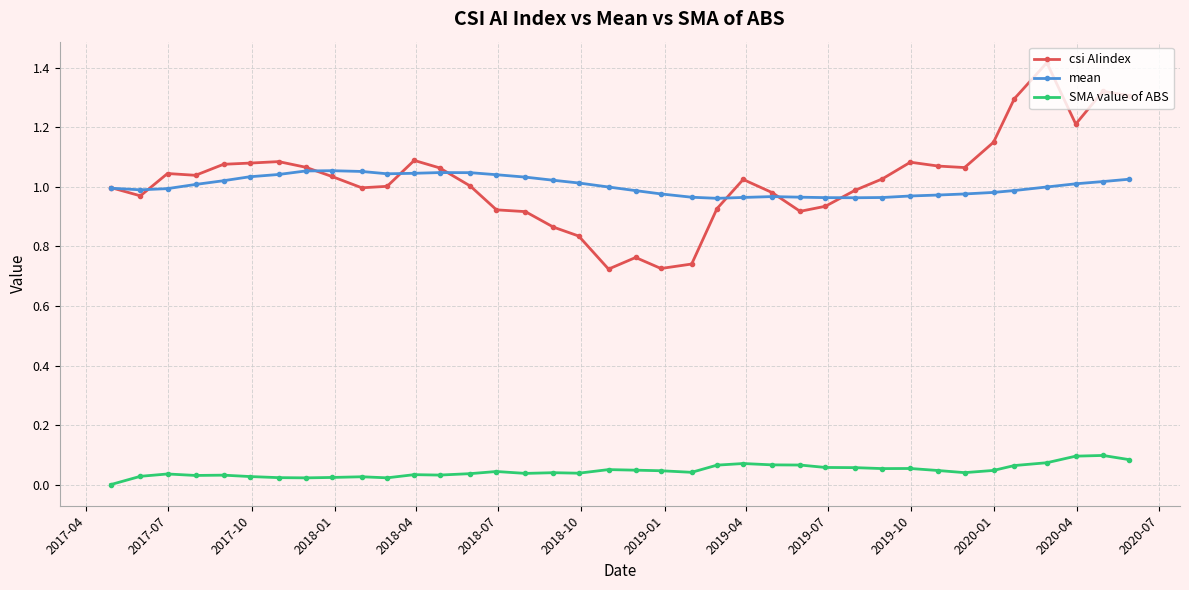

List the series in order of their peak value, lowest first.

SMA value of ABS, mean, csi AIindex